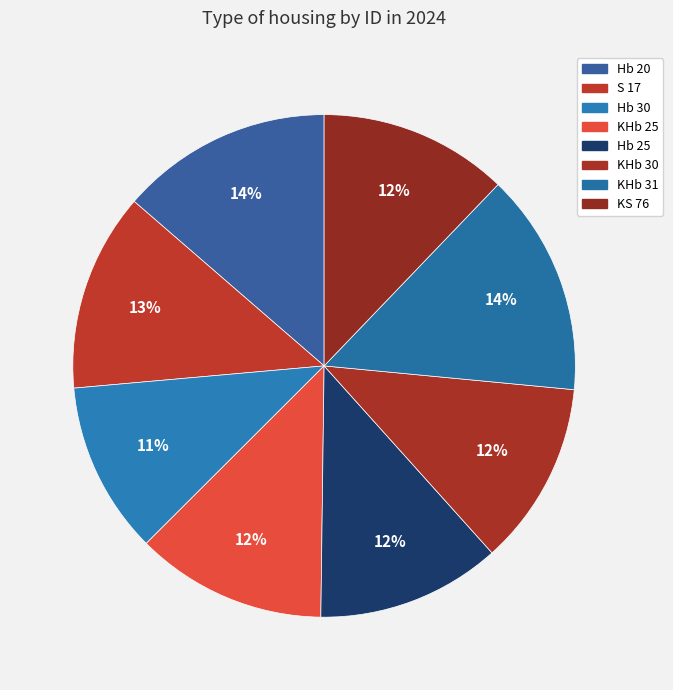

How many slices are in this pie chart?

8